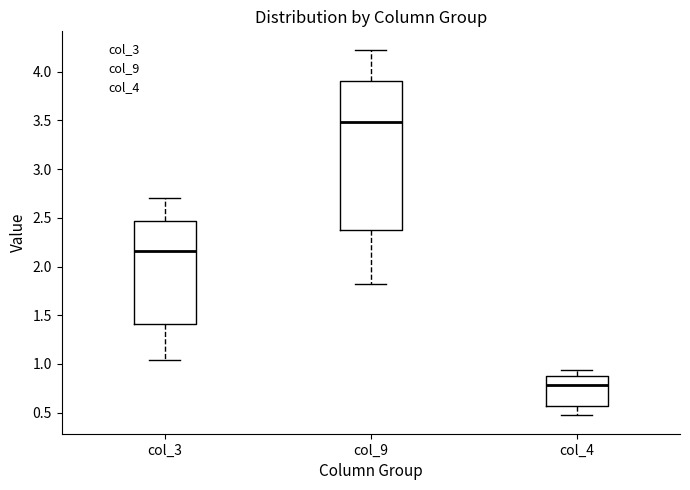

Which box is the tallest, from its lower edge to its upper edge?

col_9